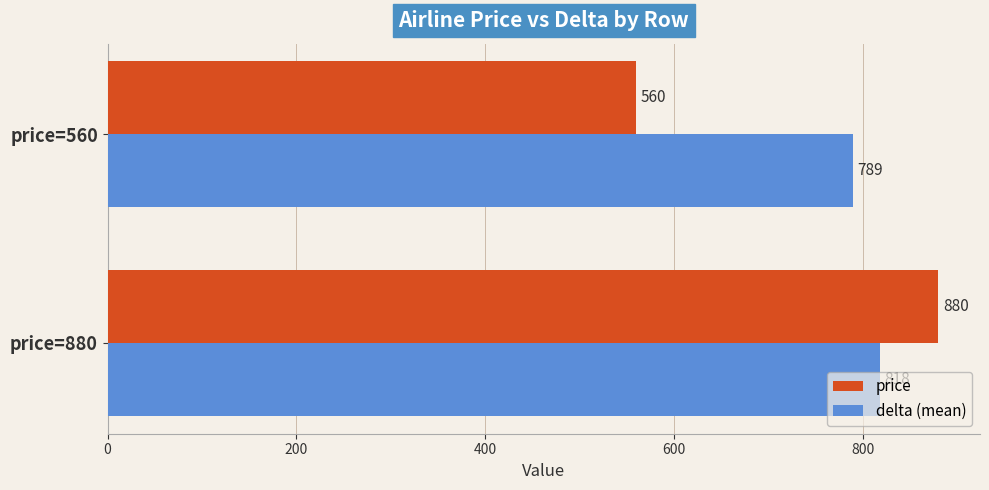

True or false: delta (mean) has a value of 1375 at price=560.

False